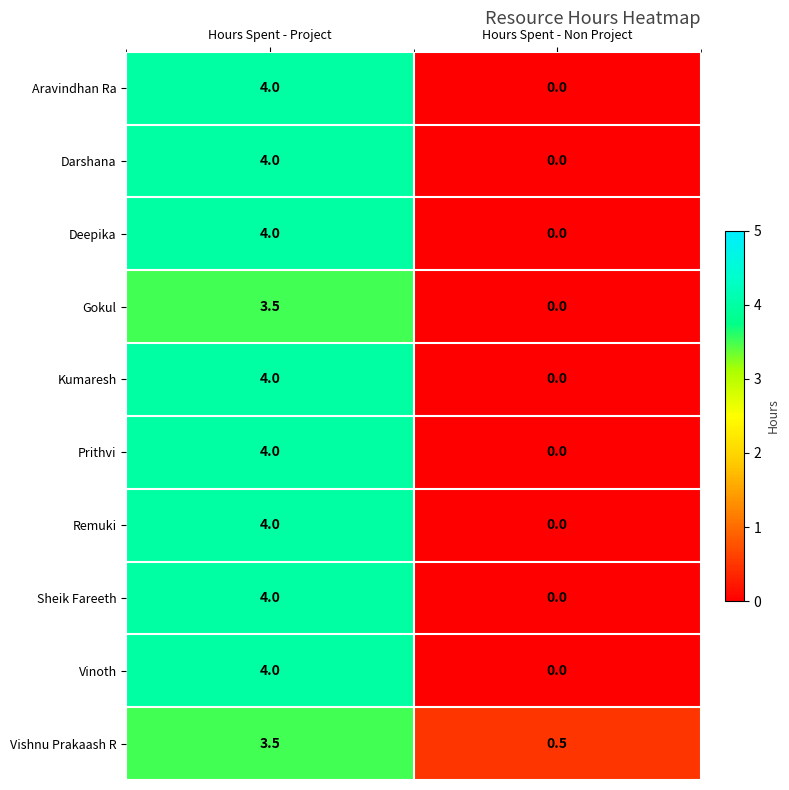

What is the spread (max minus min) of values at Hours Spent - Project?

0.5